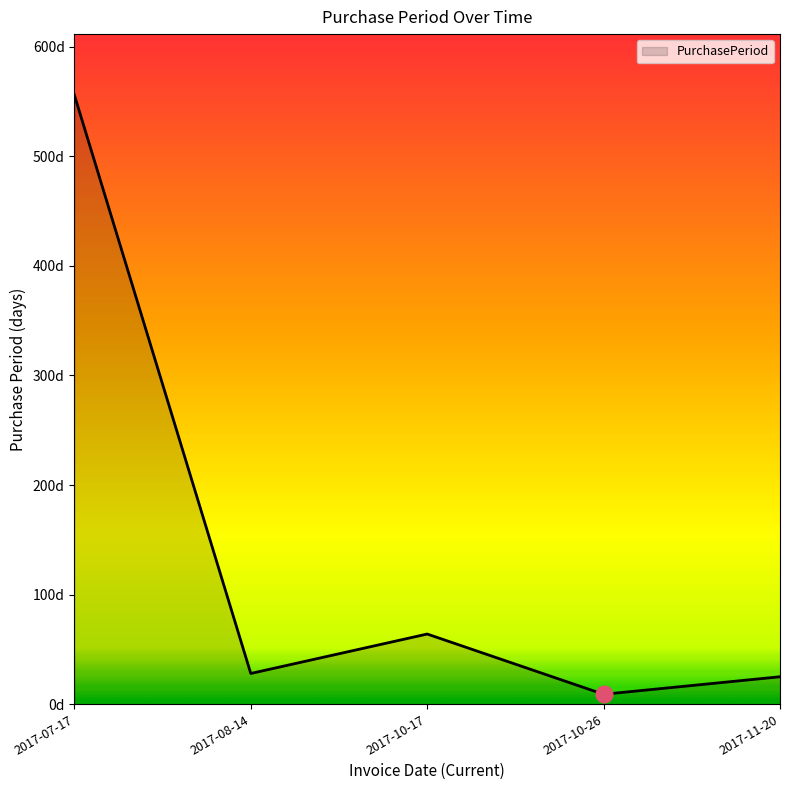

Between 2017-10-26 and 2017-07-17, which is larger?

2017-07-17